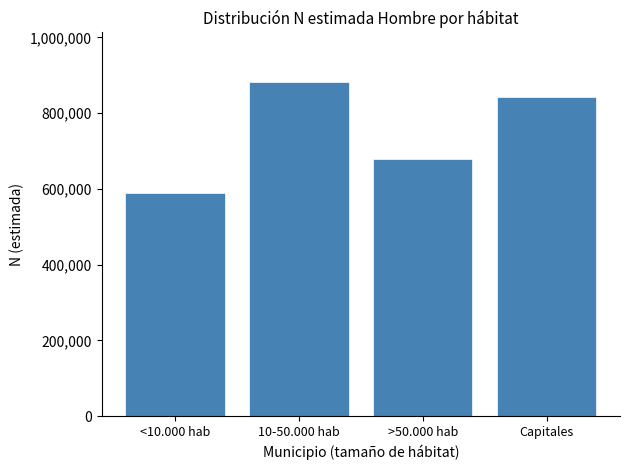

Reading right to left, list all the values displayed in this chart.

842183	679108	880935	588615